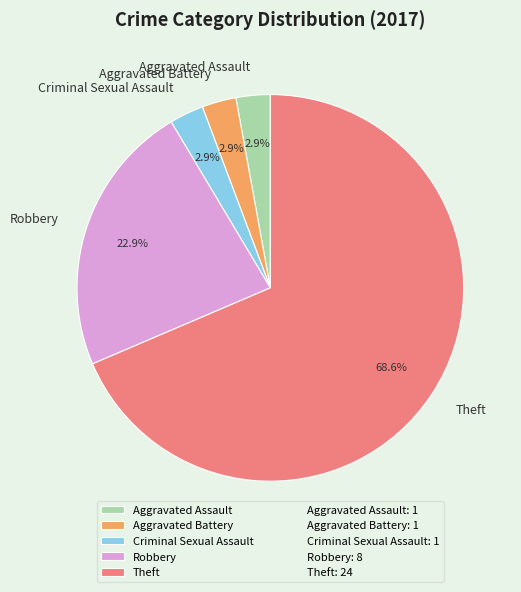

Count the number of slices in the pie.

5